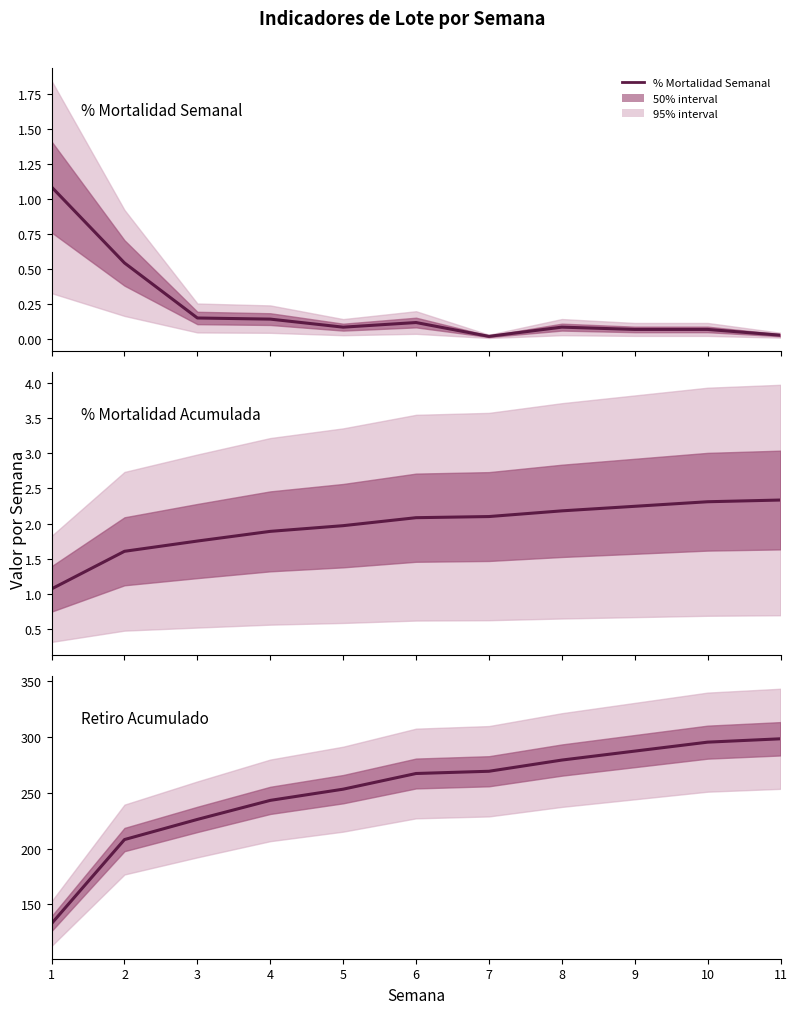

True or false: % Mortalidad Acumulada and % Mortalidad Semanal cross at least once.

True